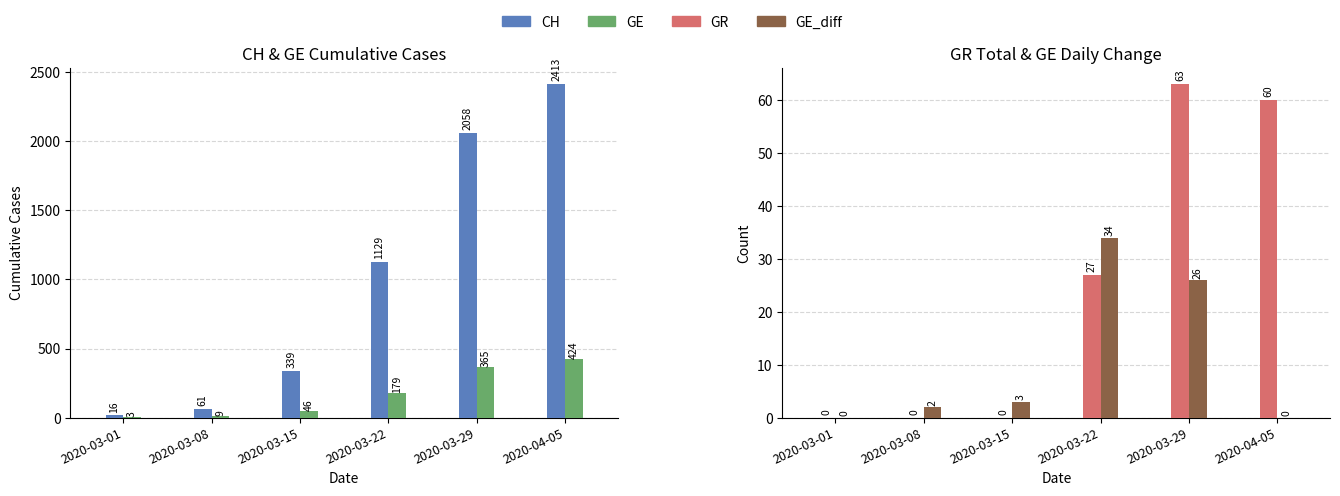

Which series has the widest spread of values?

CH